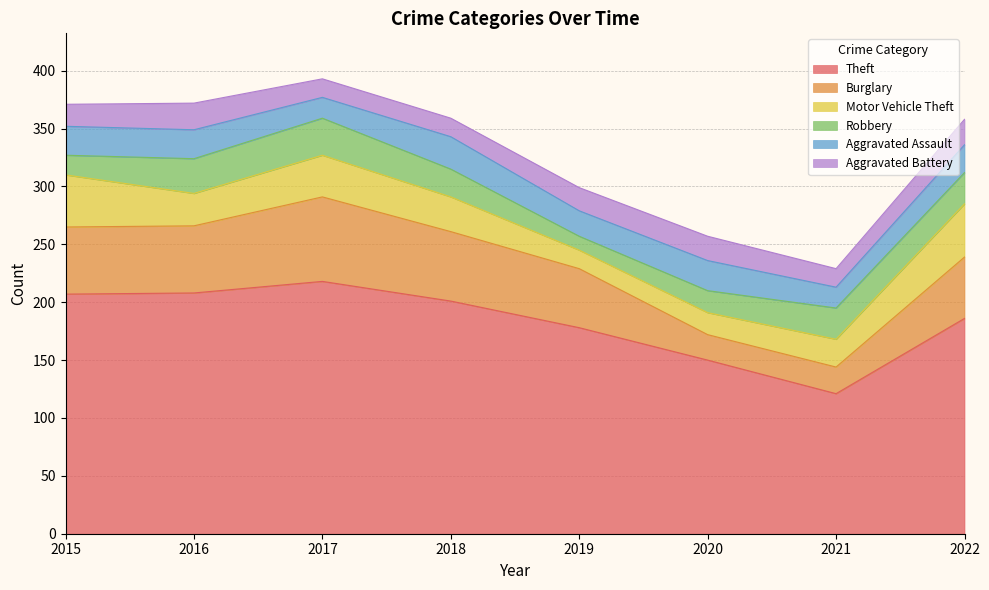

What is the minimum value shown in the chart?

12